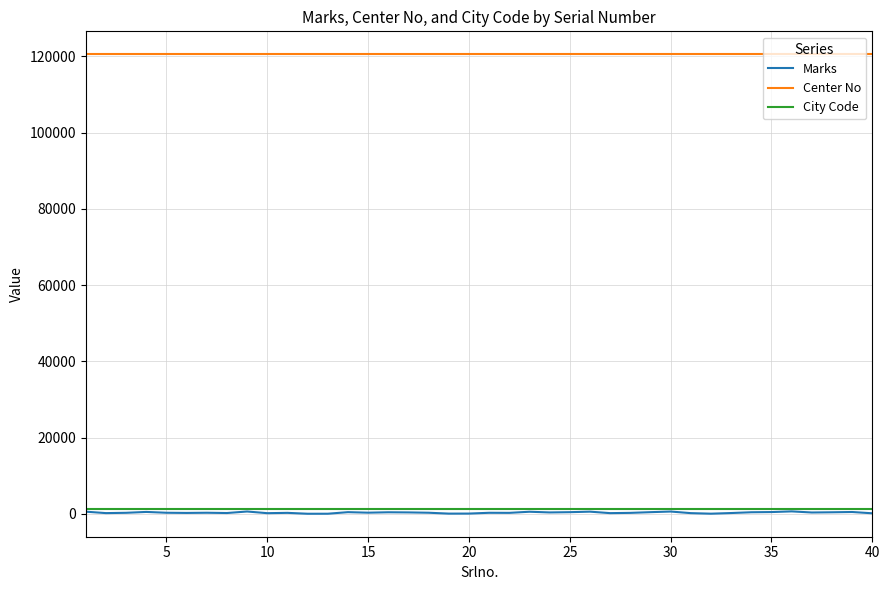

True or false: City Code and Center No intersect in this chart.

False